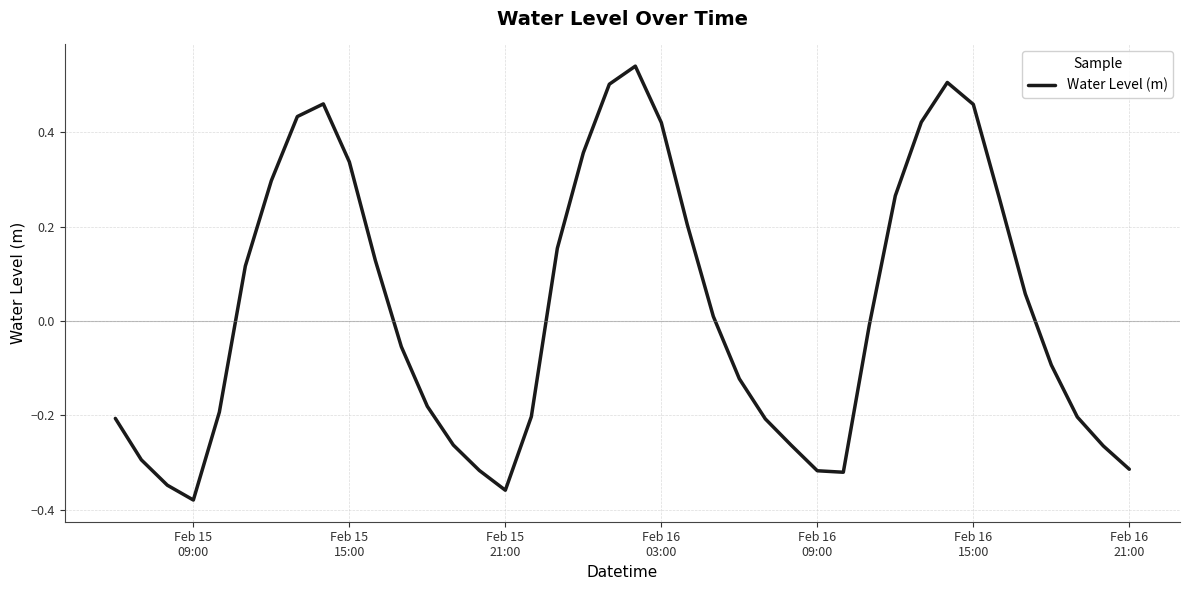

What is the difference between the maximum and minimum values?

0.9